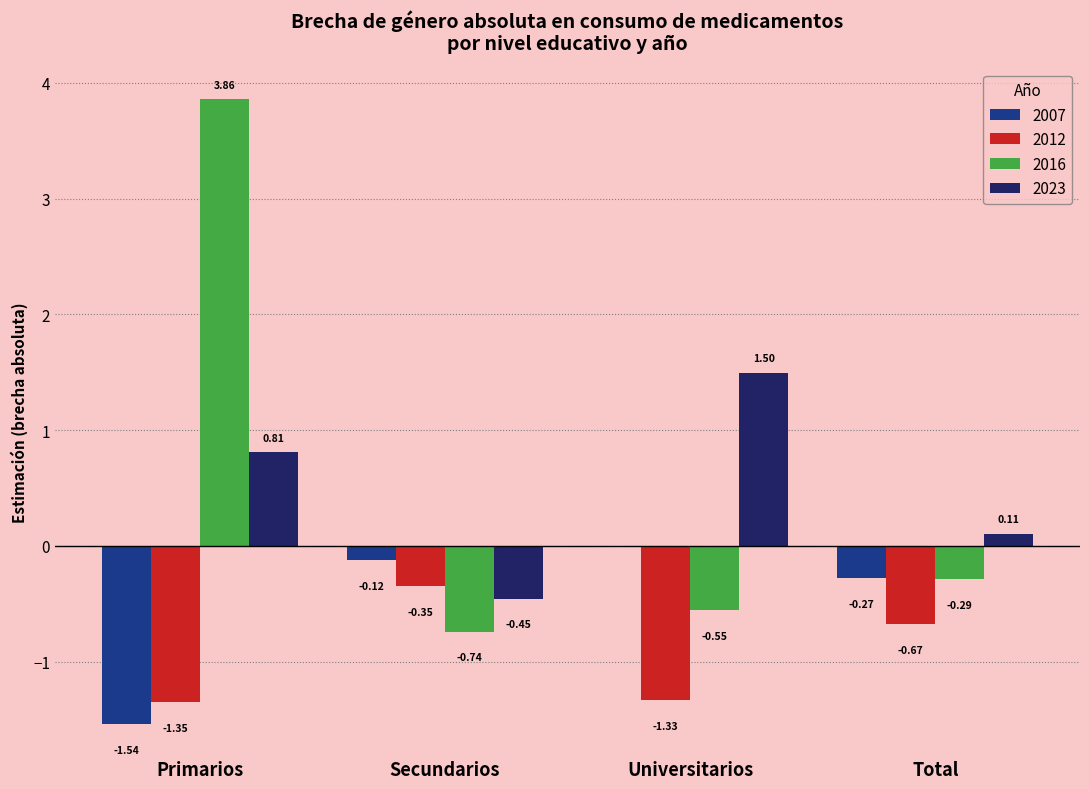

Count the number of categories in the chart.

4